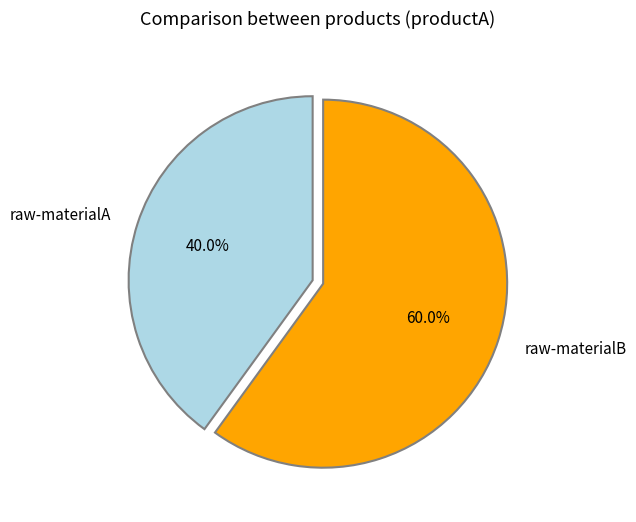

Approximately how many times larger is the value at raw-materialA compared to raw-materialB?

0.7